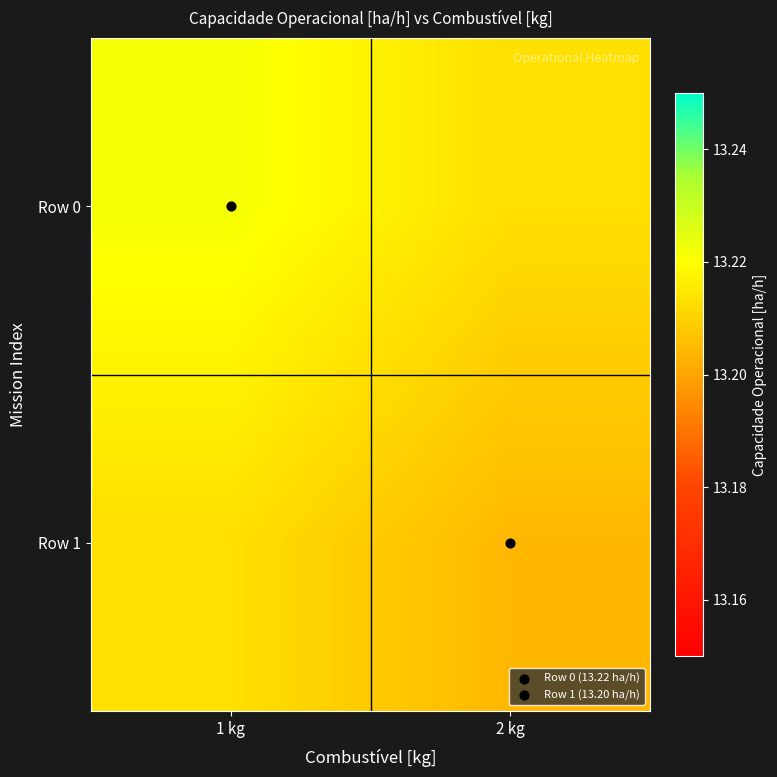

At which category is the sum across all series the highest?

1 kg